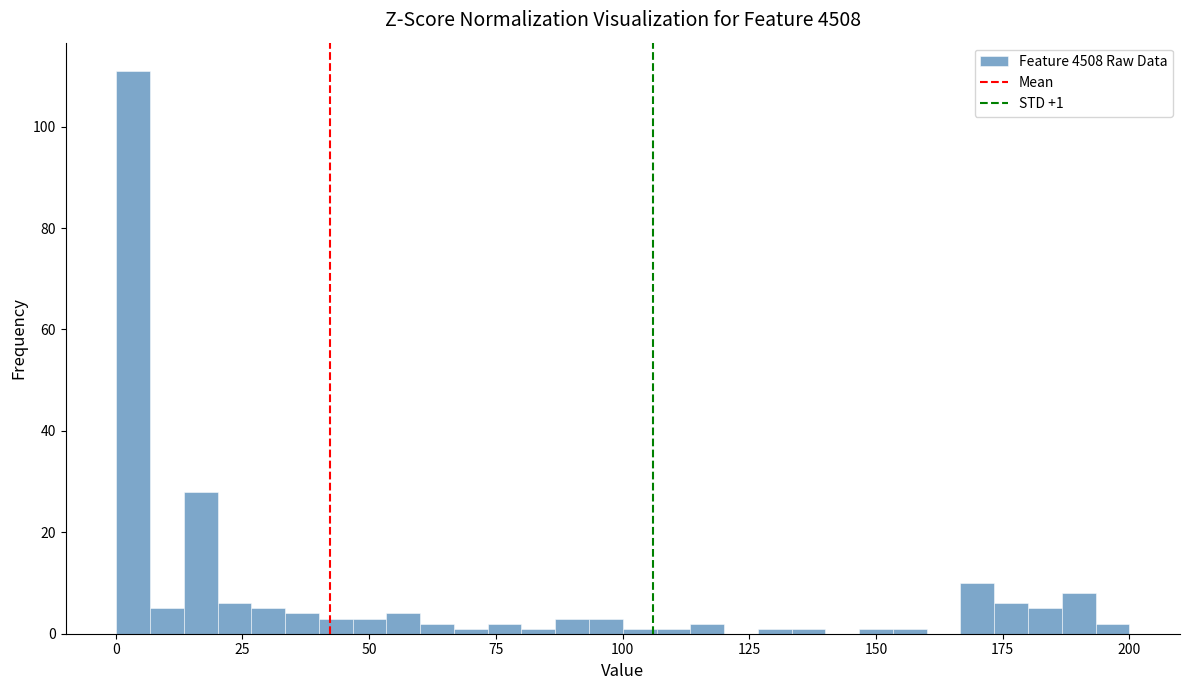

Read against the x-axis, roughly where is the centre of the tallest bar?

5